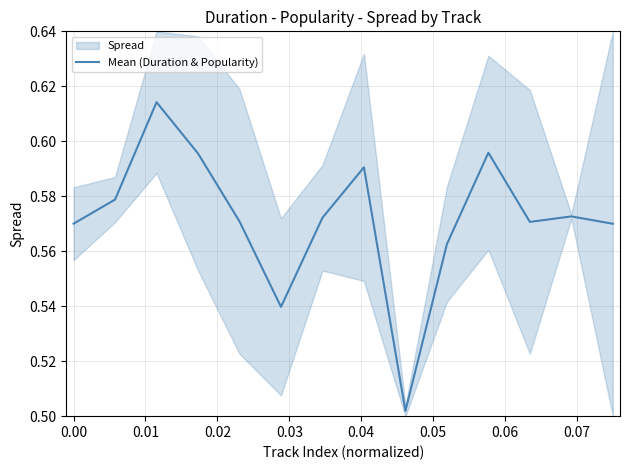

How many points are higher than both their immediate neighbors (excluding endpoints)?

4